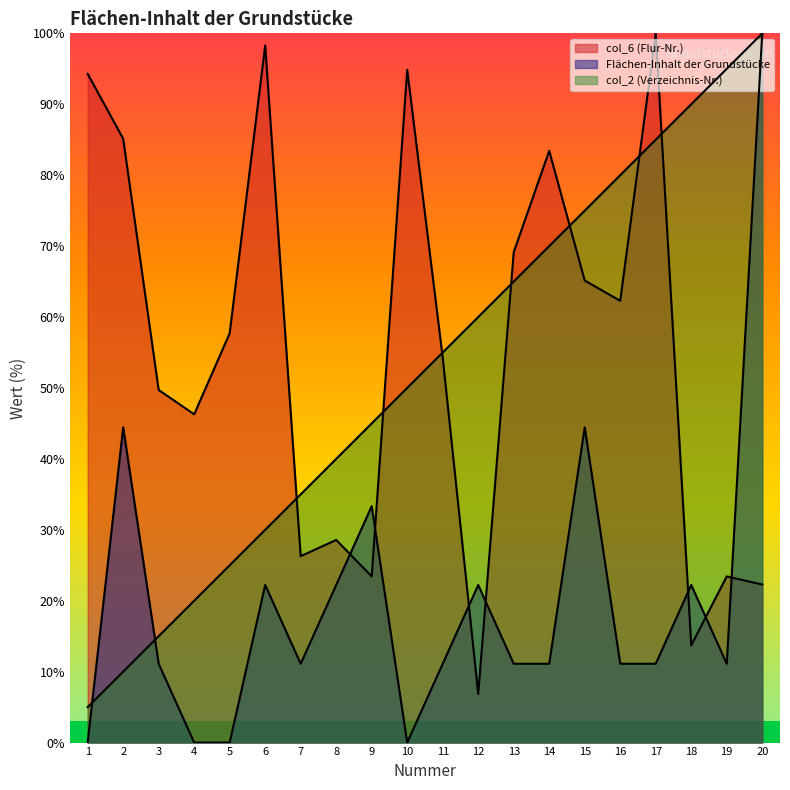

The col_6 series shows 54.3 at 11. True or false?

True